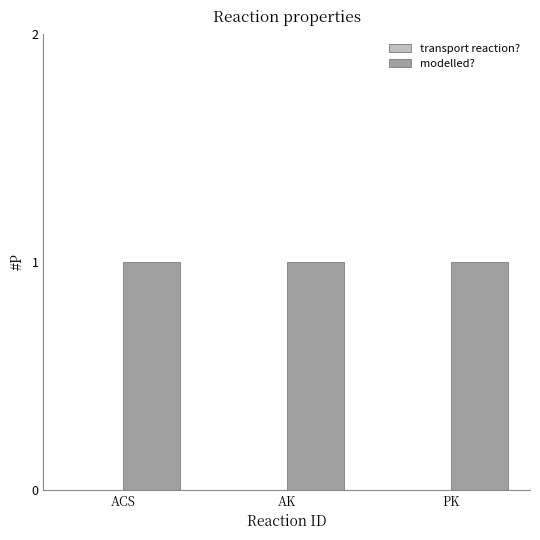

What position from the right is PK?

1